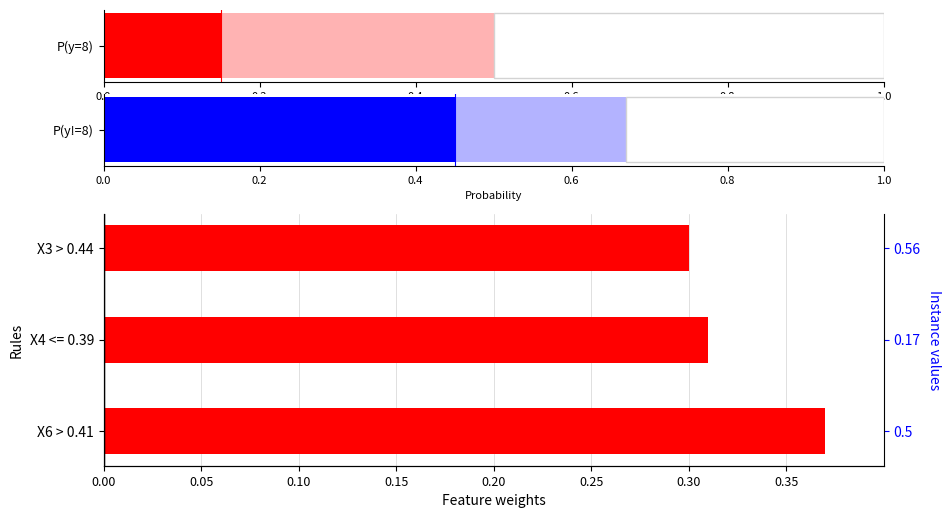

What is the change in value from X6 > 0.41 to X4 <= 0.39?

-0.1